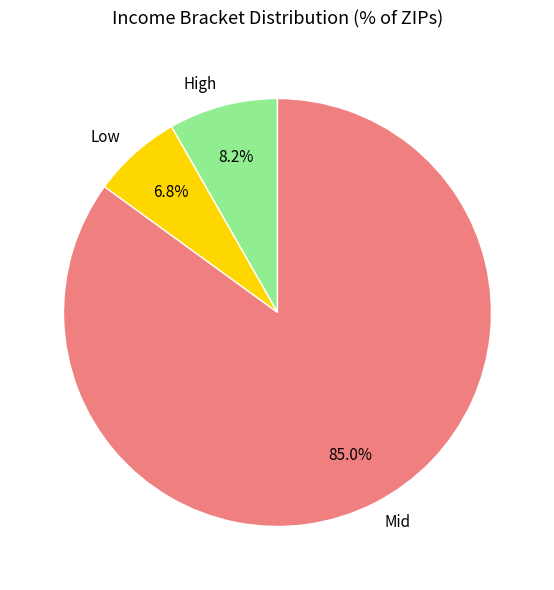

Rank the categories by value from lowest to highest.

Low, High, Mid